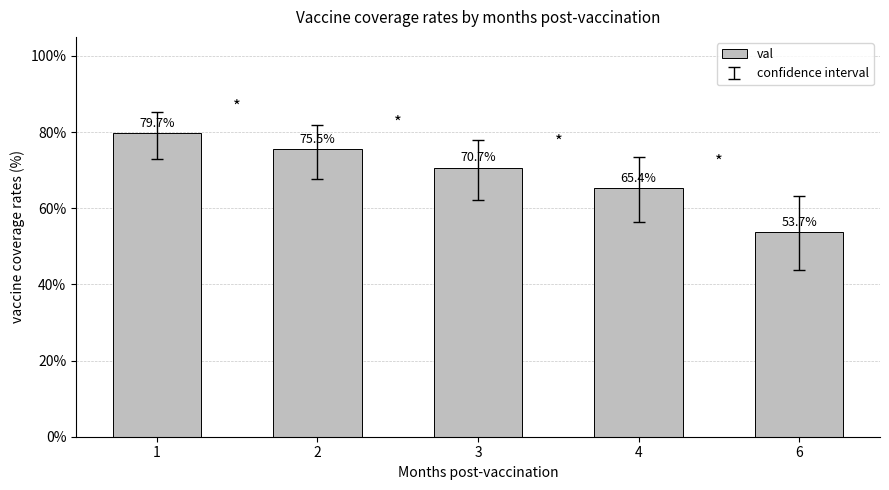

At which label is the value closest to 0?

6